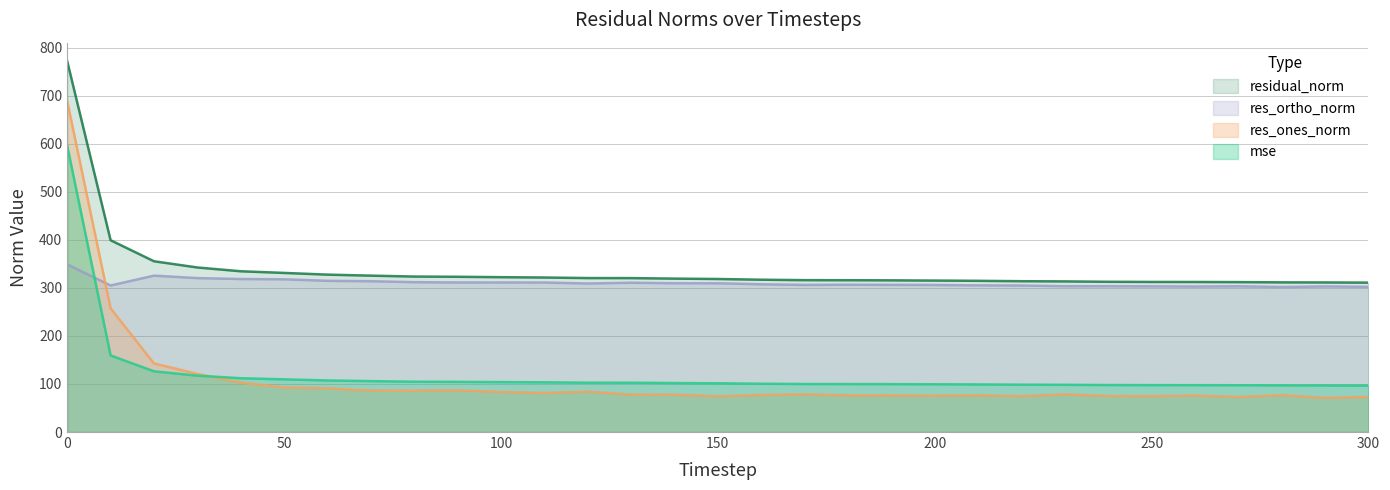

Does the chart display data point markers on the line(s)?

No